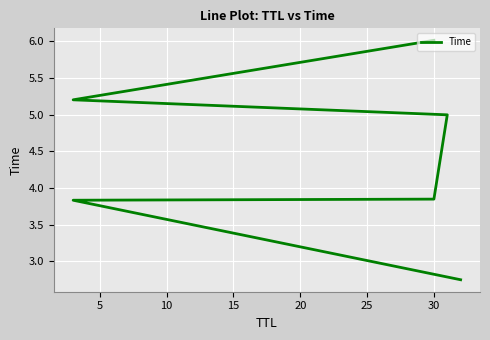

Between 20 and 25, which is larger?

25